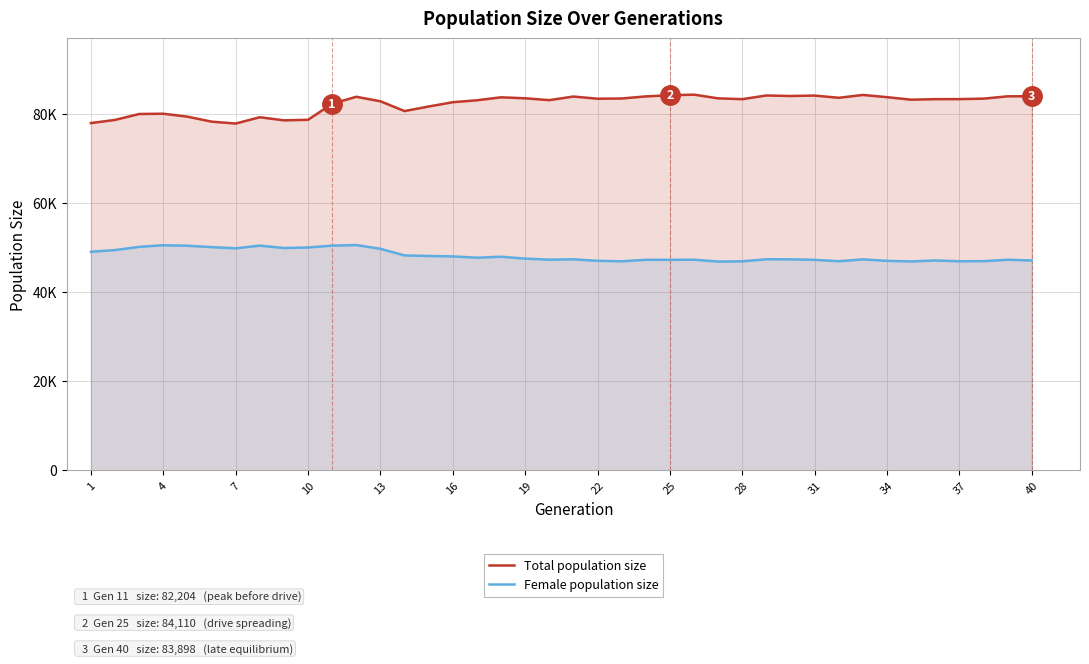

How many interior local valleys does the Female population size series have?

10